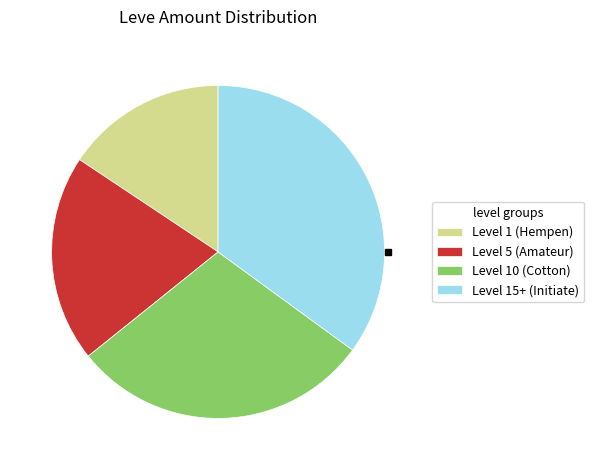

Does Level 15+ (Initiate) account for over 50% of the chart?

No